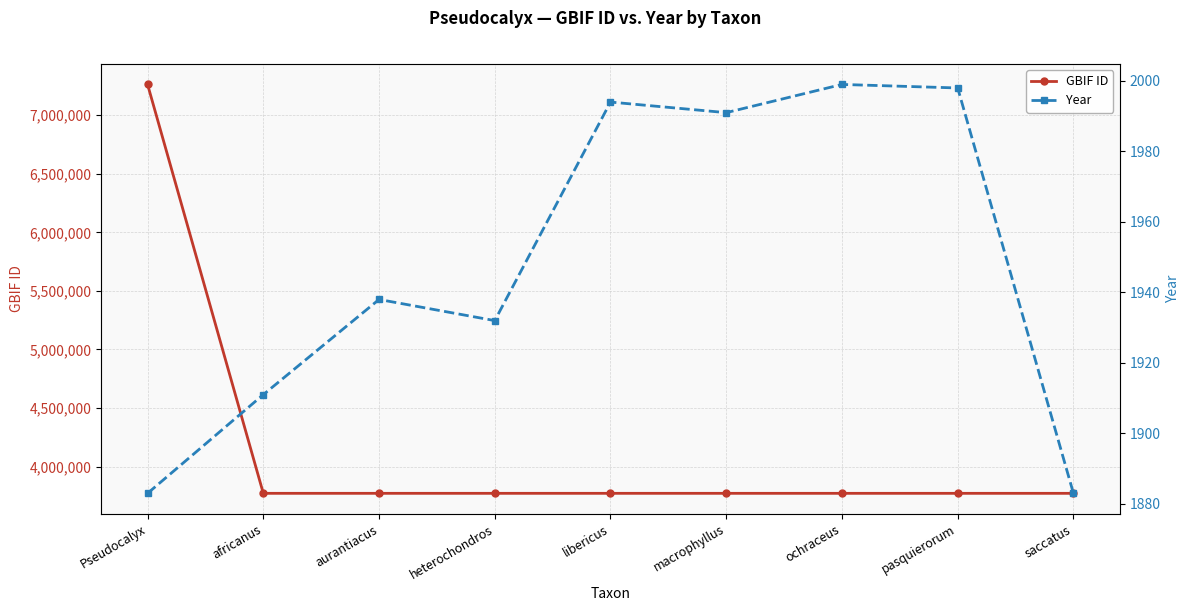

What position from the right is libericus?

5